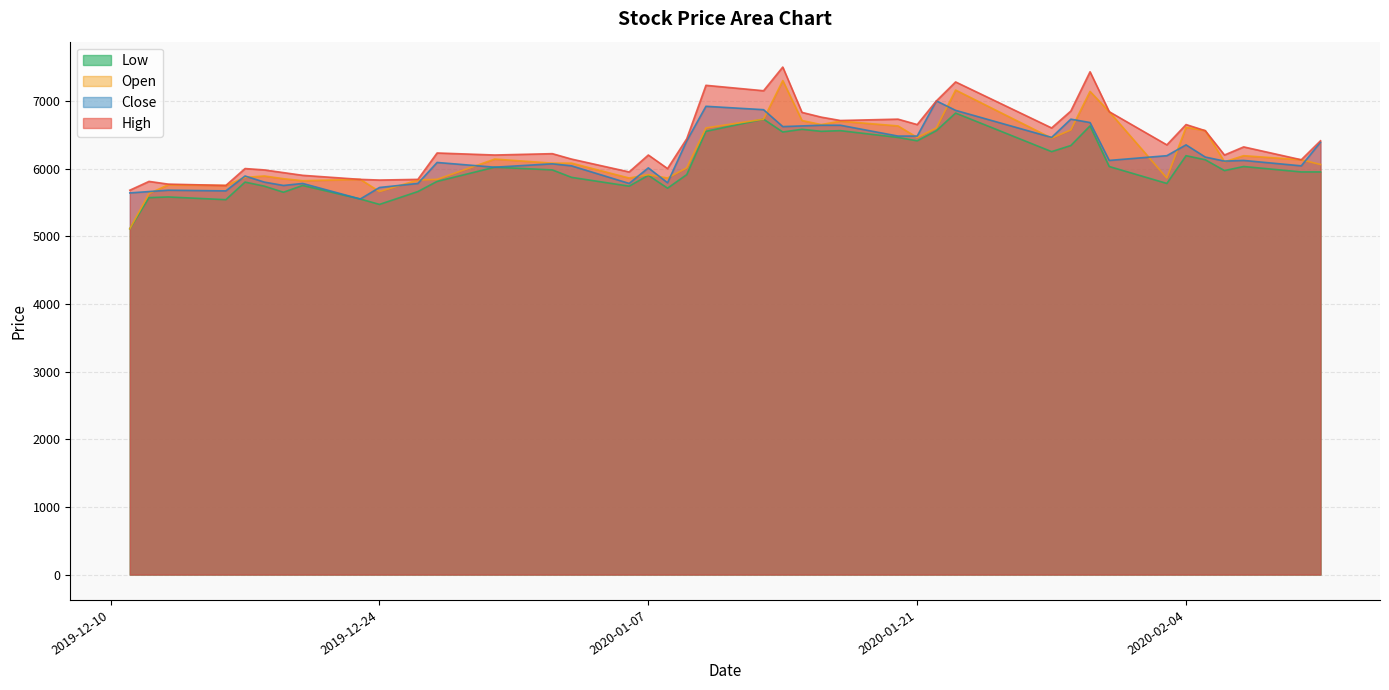

Which series has the largest total across all categories?

High